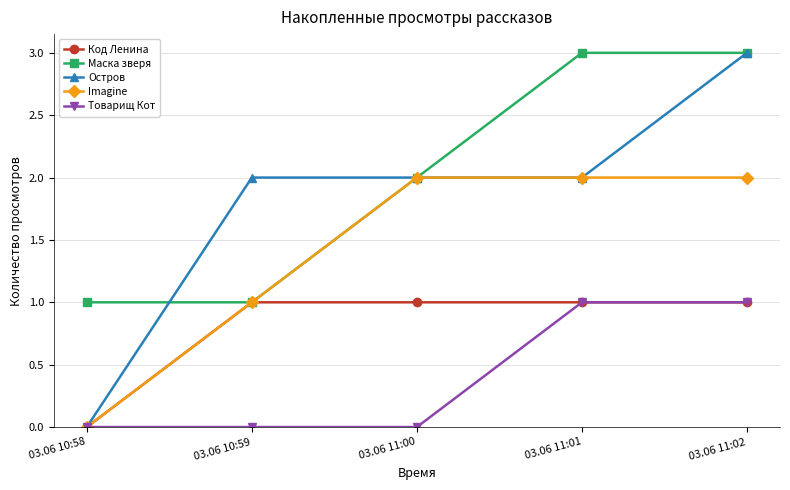

Does the chart display data point markers on the line(s)?

Yes